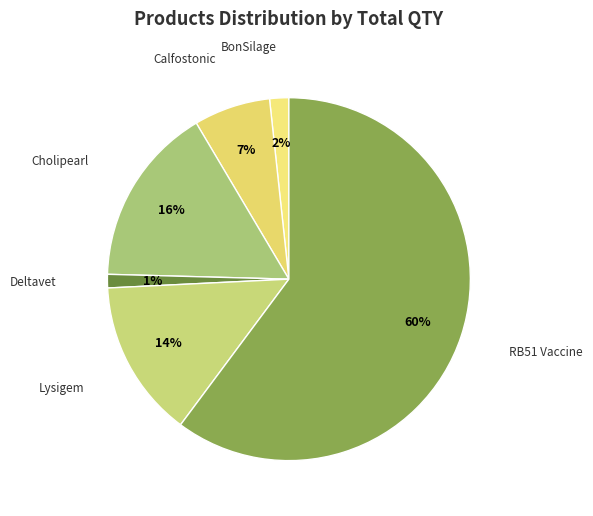

Which category has the smallest portion of the pie?

Deltavet